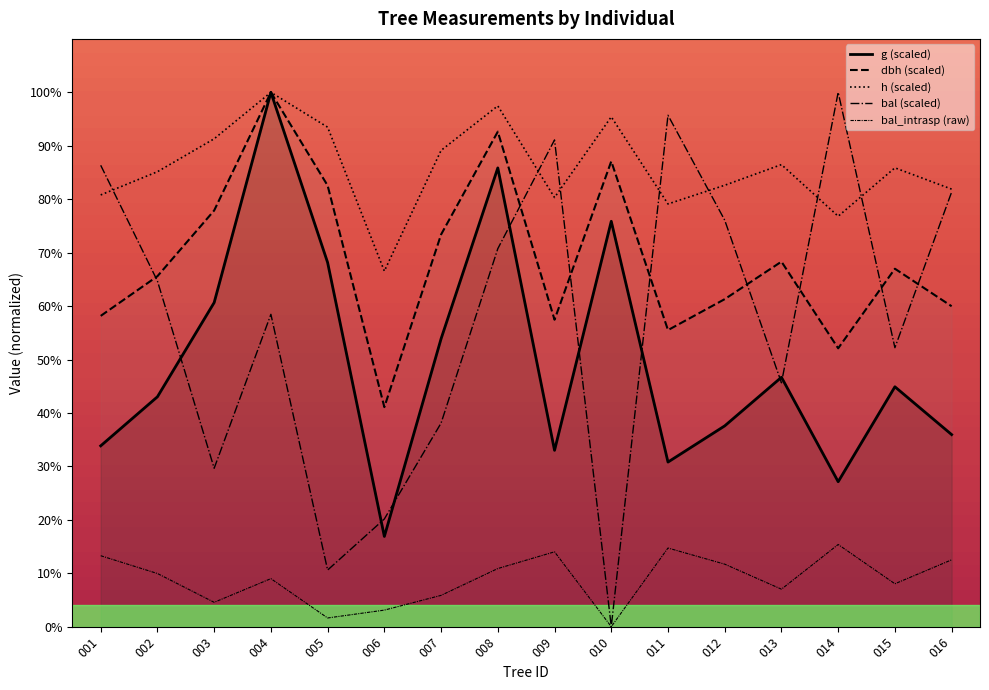

Count the number of data series in this chart.

5